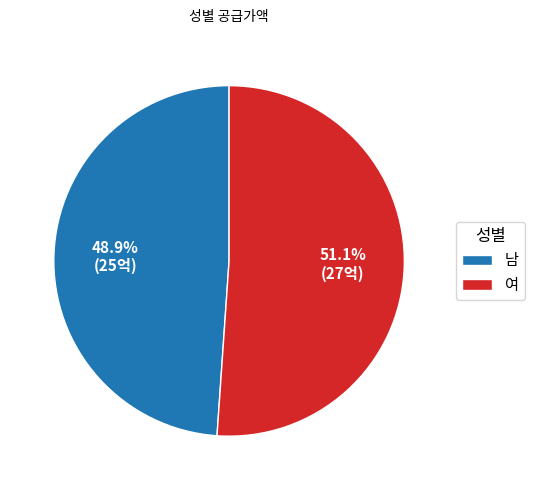

To the nearest percent, what is the difference between the 여 and 남 slice percentages?

2%